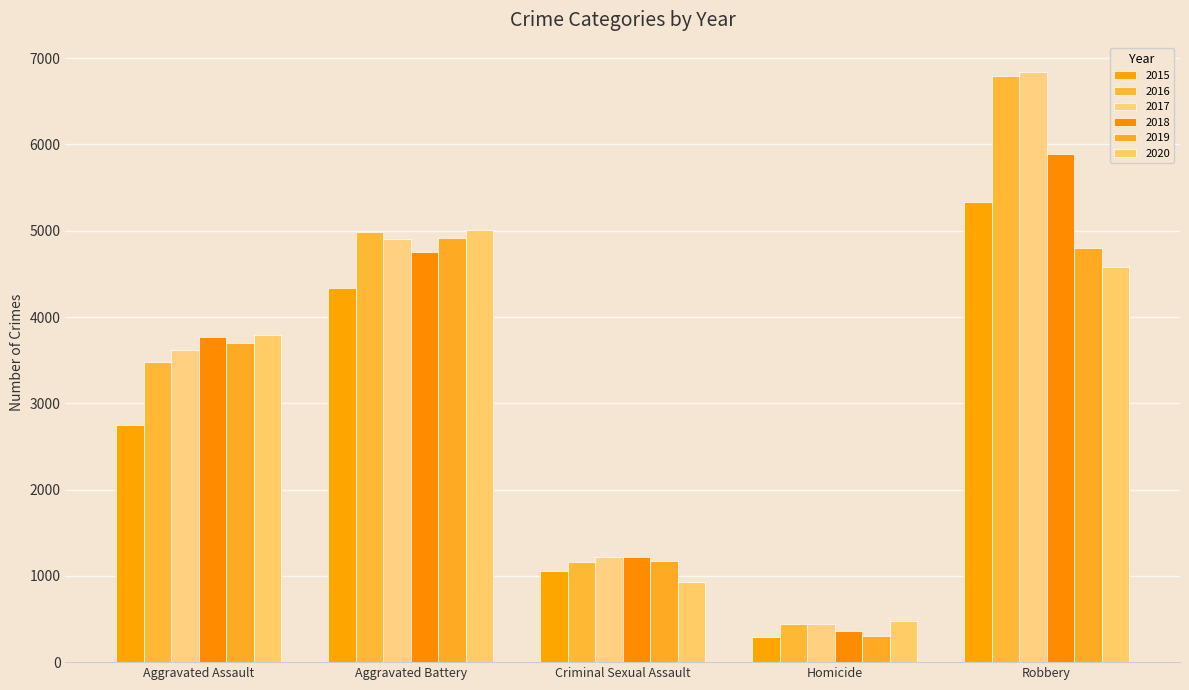

What are all the series names shown in the legend?

2015, 2016, 2017, 2018, 2019, 2020